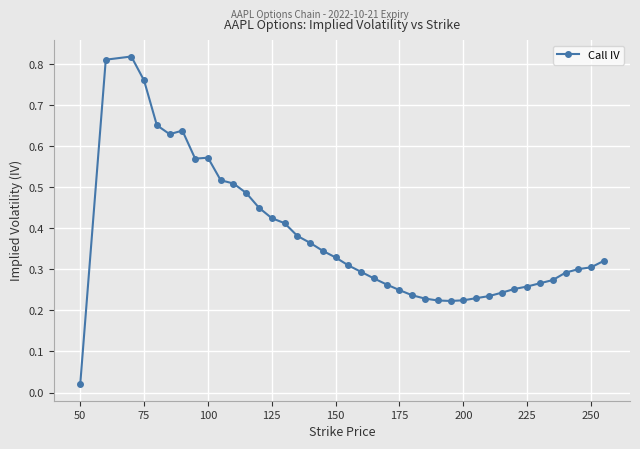

True or false: there are more than 0 points higher than both neighbors.

True